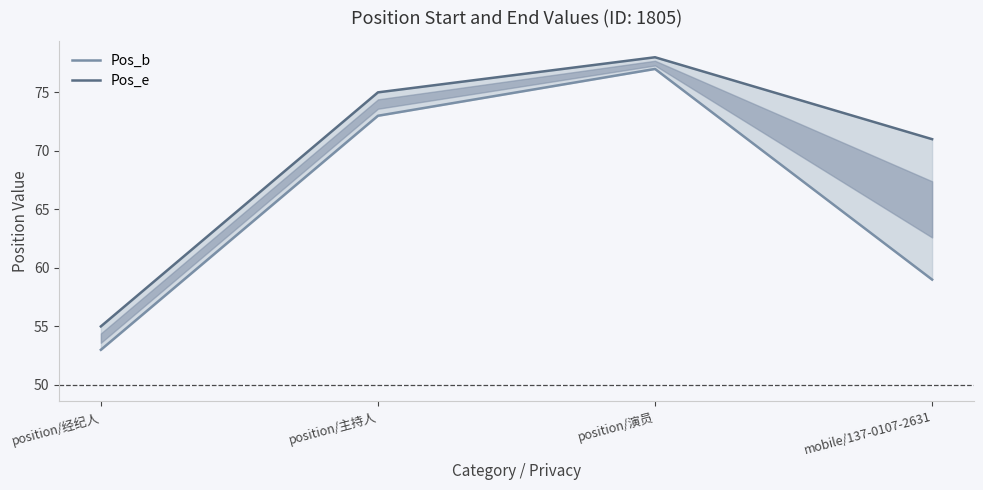

What is the label of the 2nd point from the left?

position/主持人